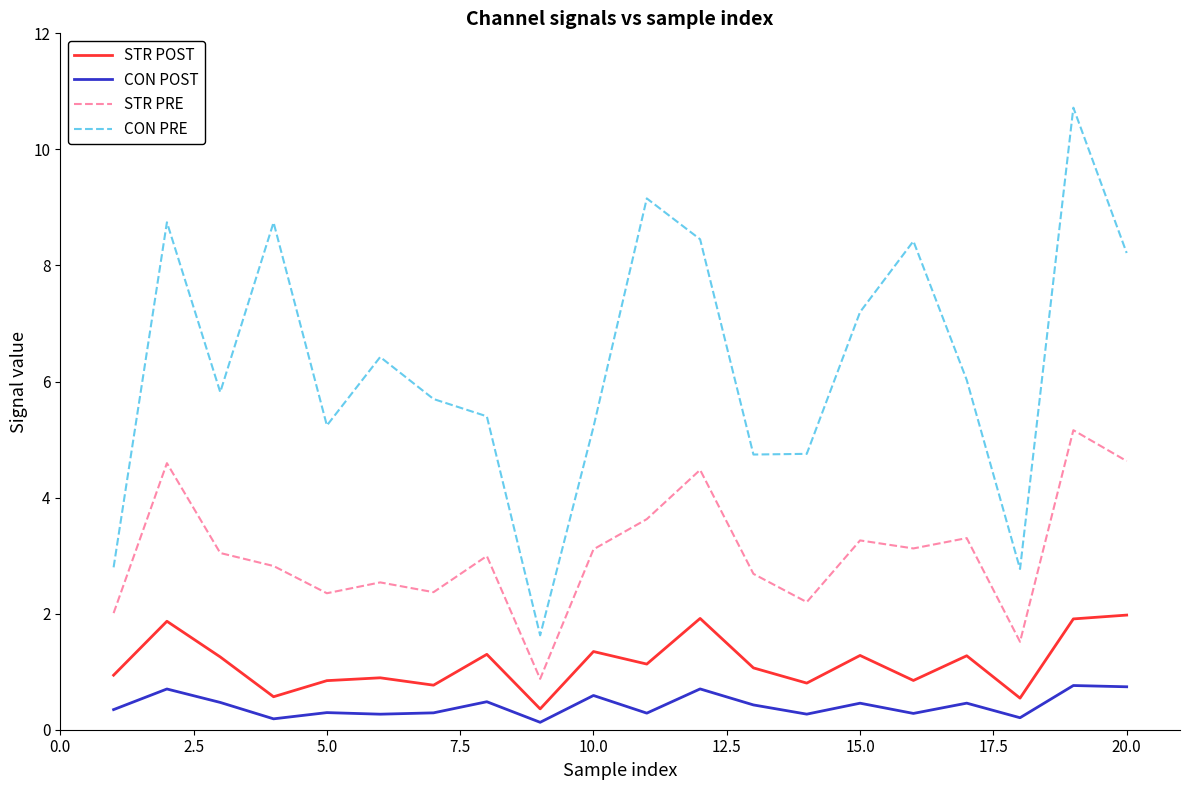

What is the difference between the maximum and minimum values in the CON POST series?

0.6